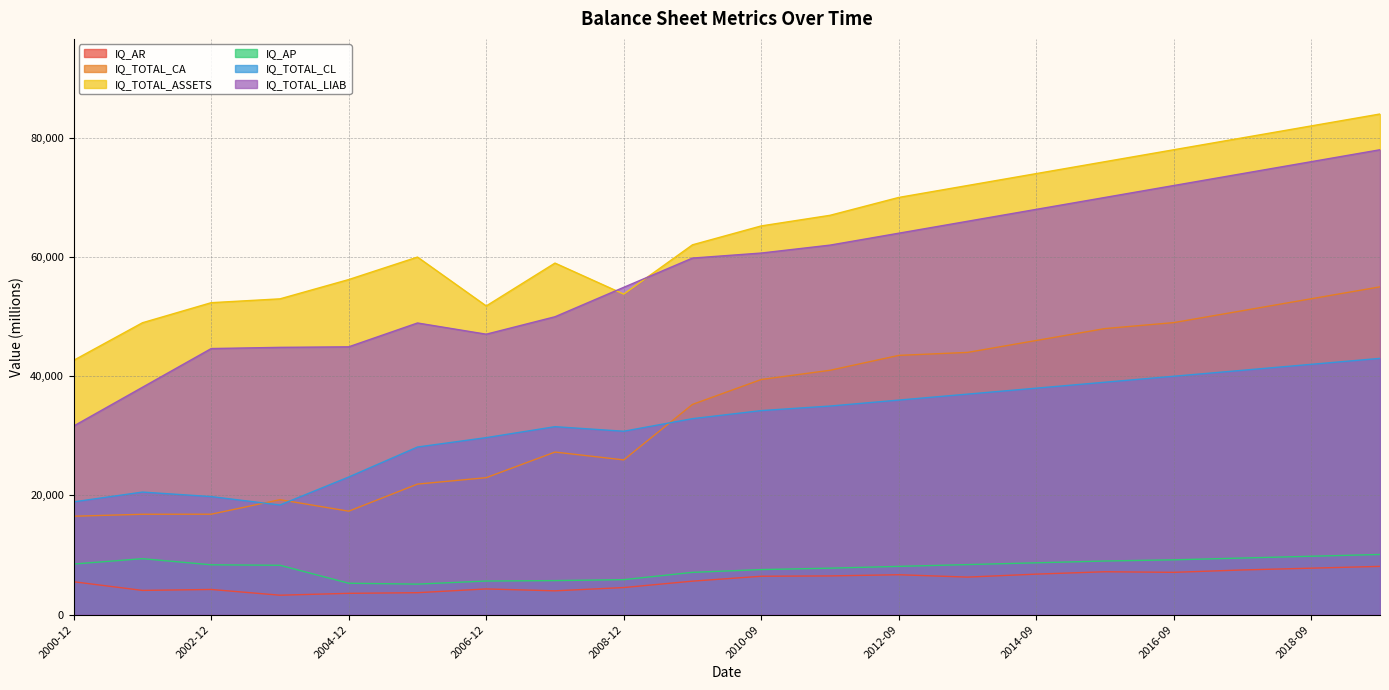

Which series has the largest range (max minus min)?

IQ_TOTAL_LIAB